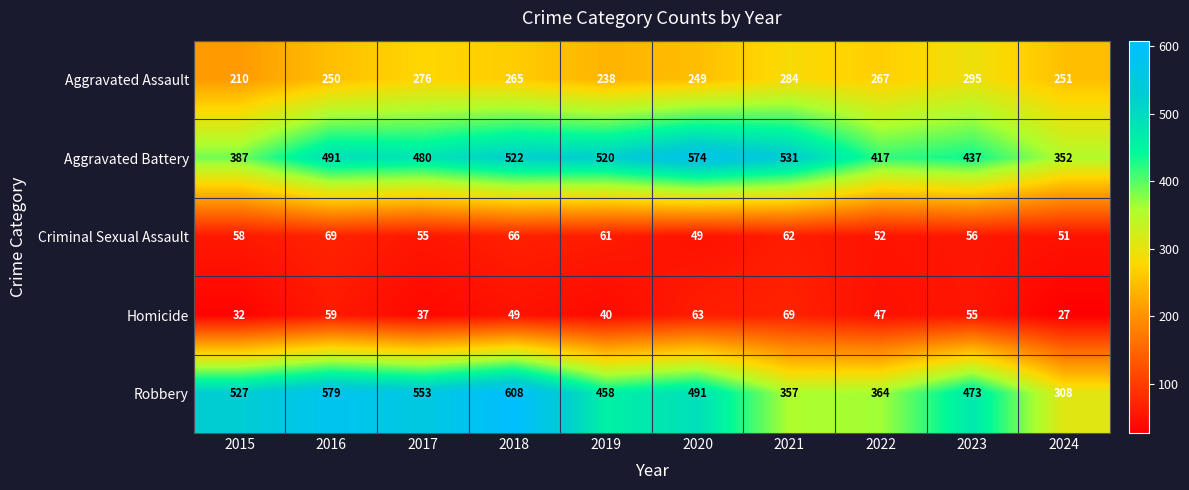

Which label corresponds to the largest value in the chart?

2018